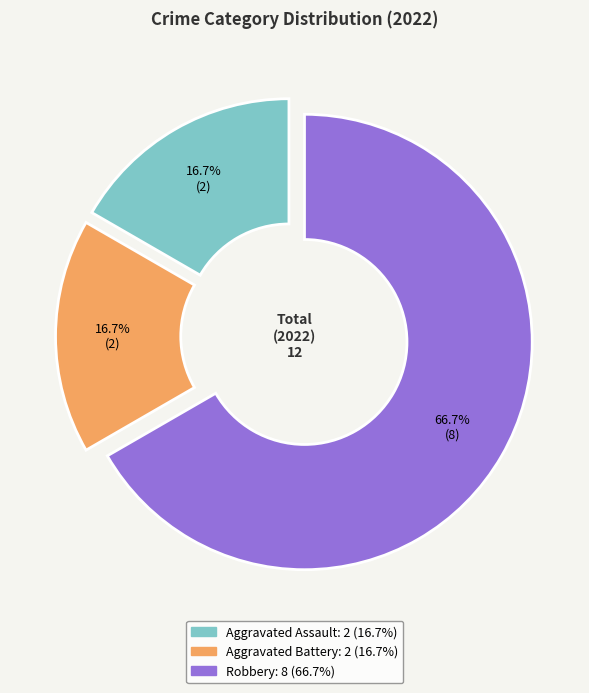

Which category has the biggest portion of the pie?

Robbery